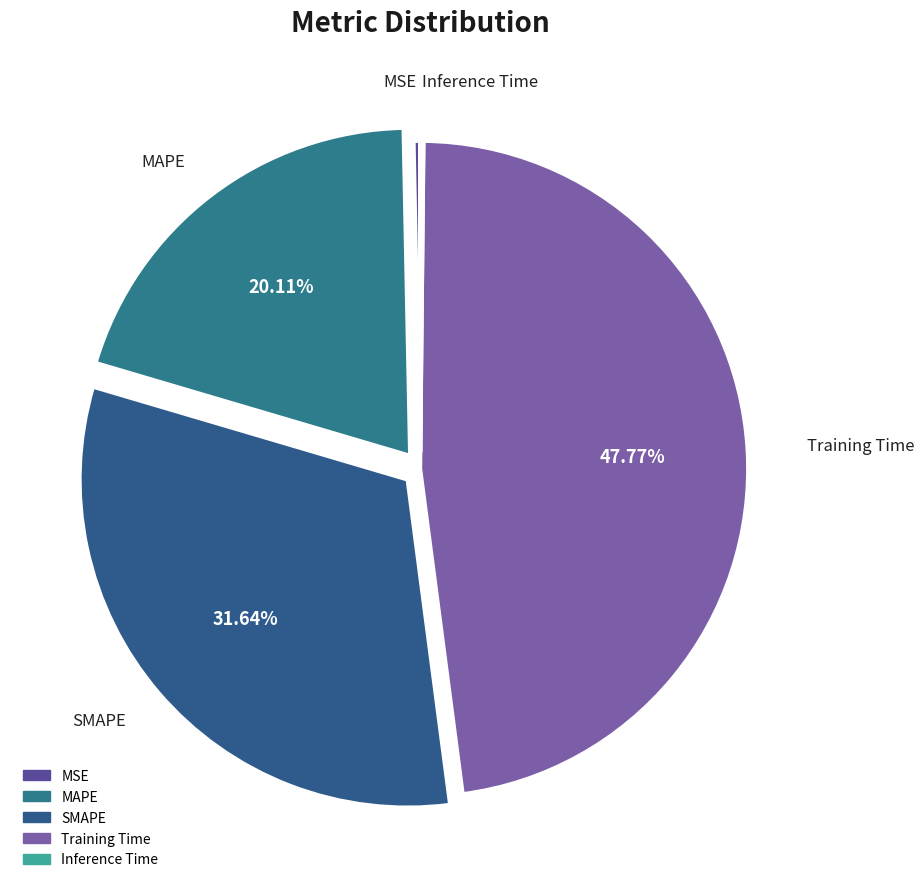

What percentage do MAPE and Training Time together represent?

67.9%